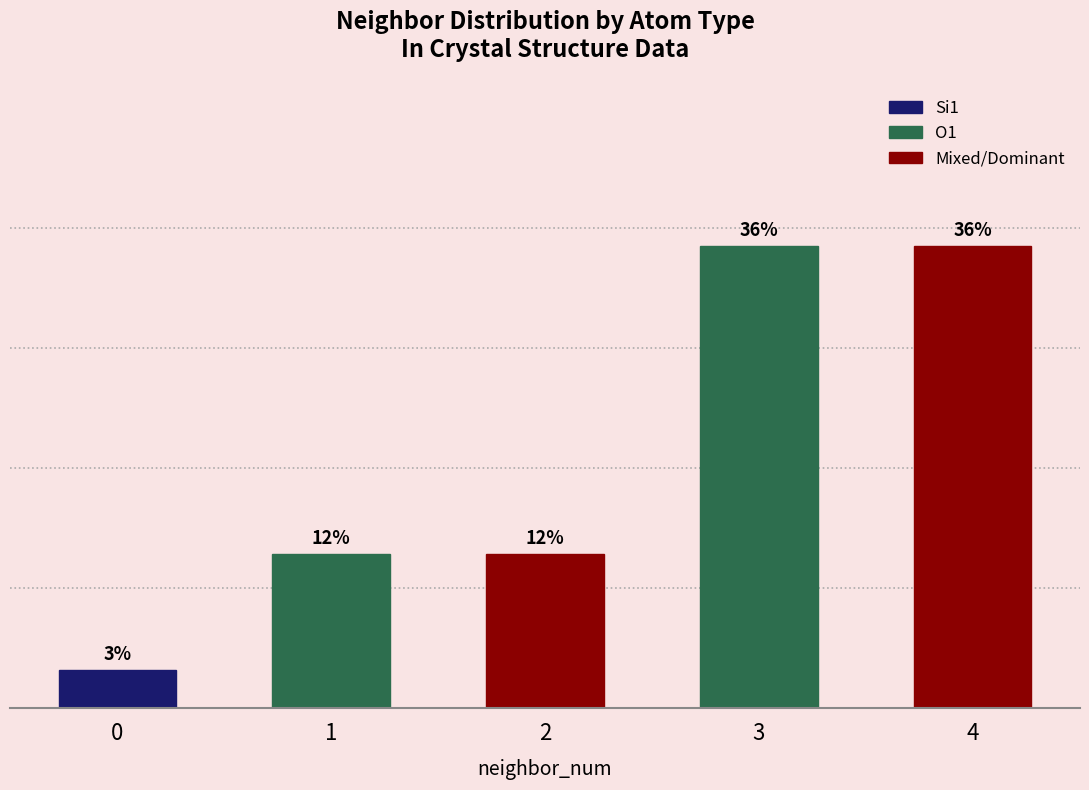

At which label is O1 closest to 6?

1